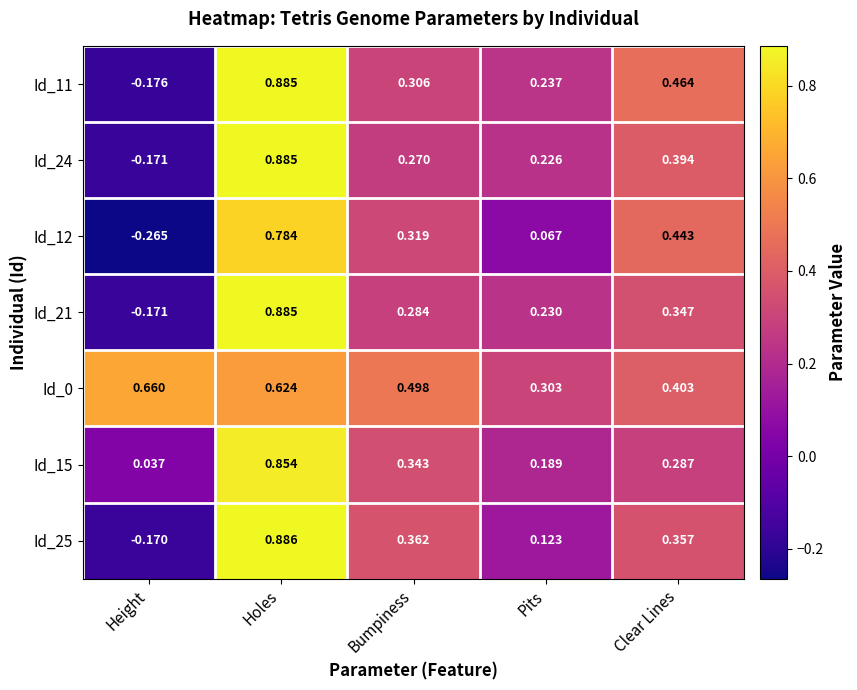

Which label corresponds to the smallest value in the chart?

Height